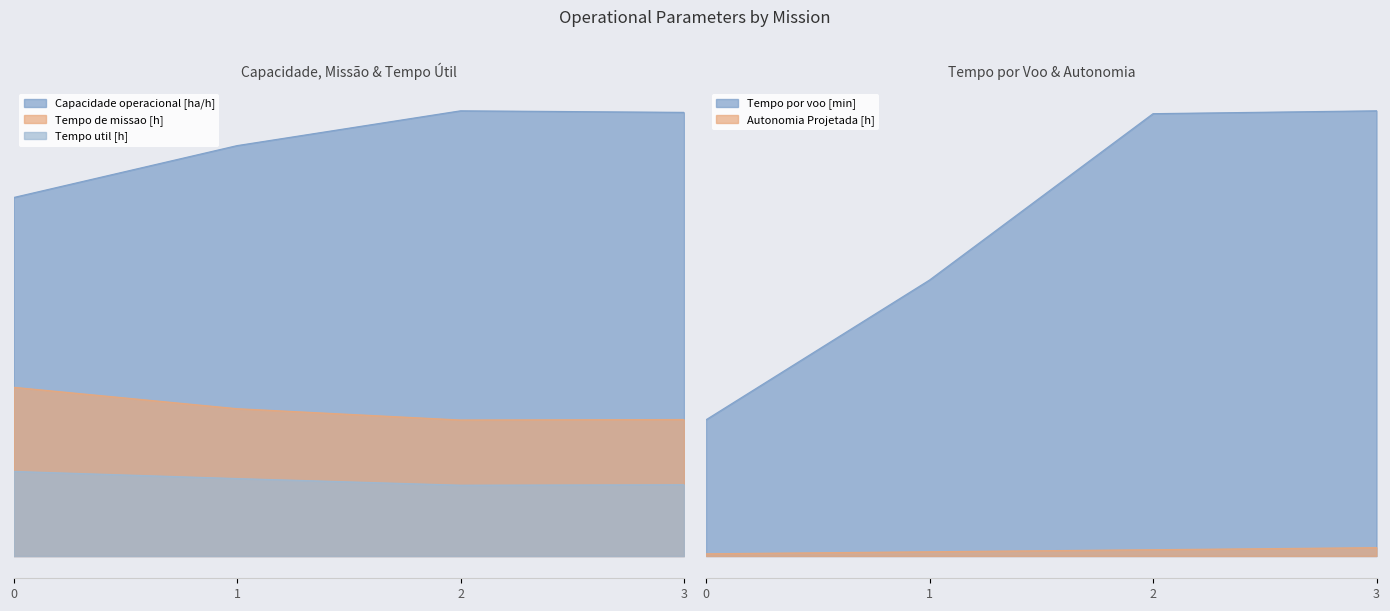

What value does the Autonomia Projetada [h] series have at 1?

0.2